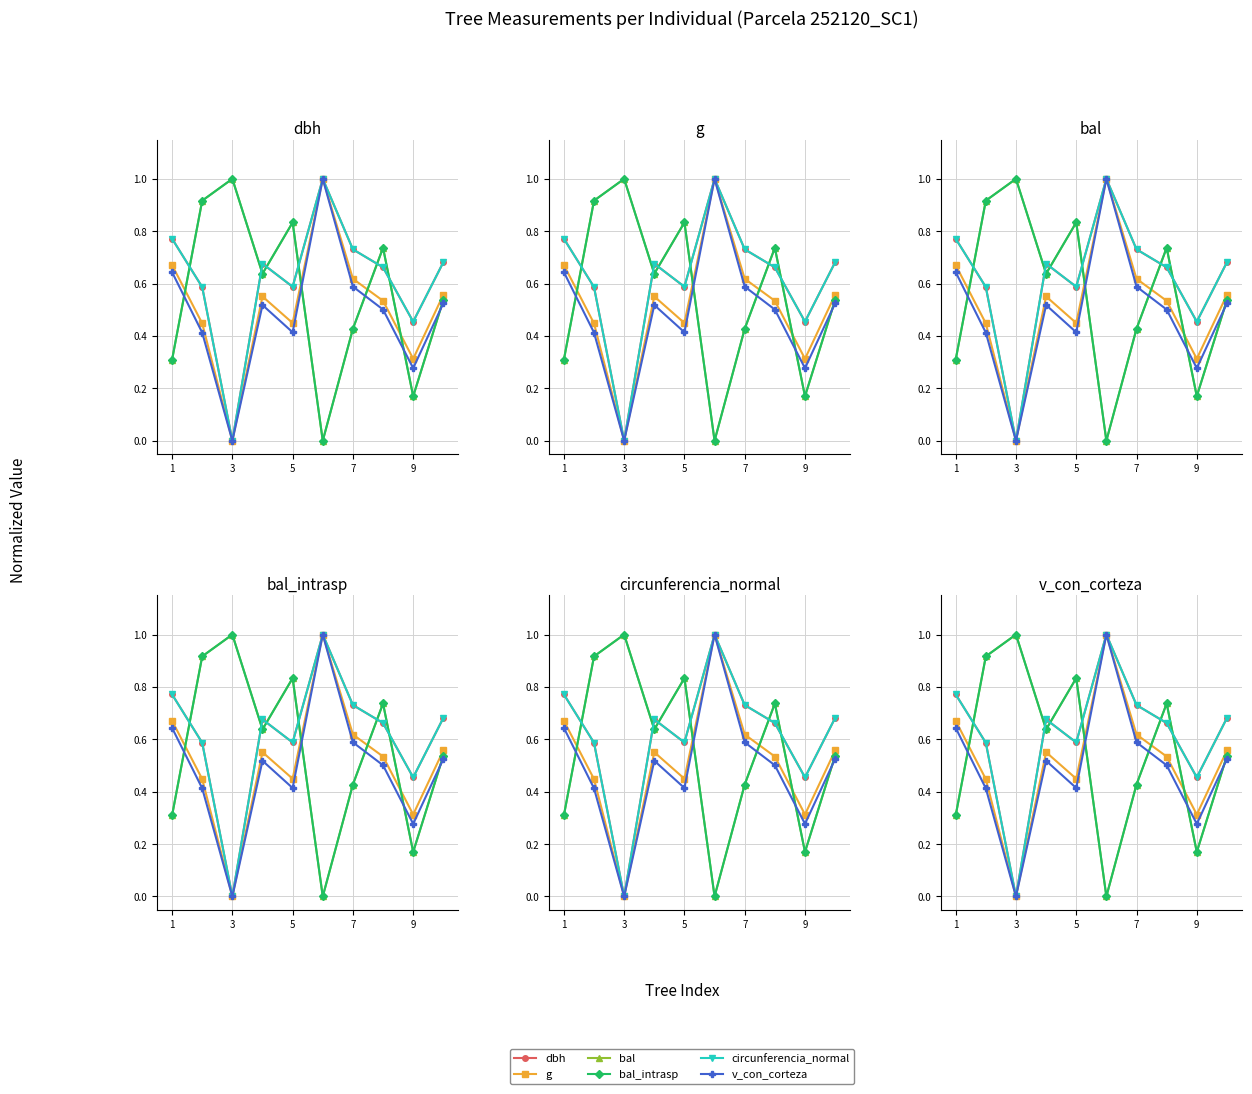

What is the sum of all bal_intrasp values?

5.6